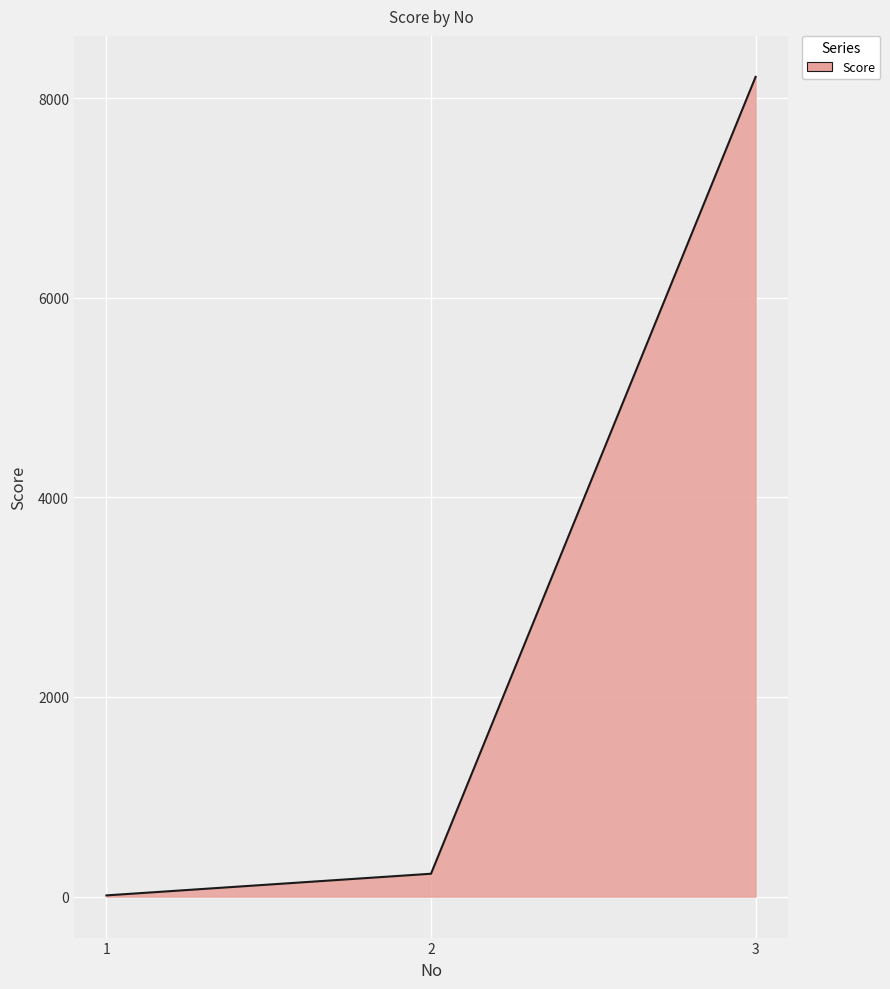

What is the change in value from 2 to 3?

+7983